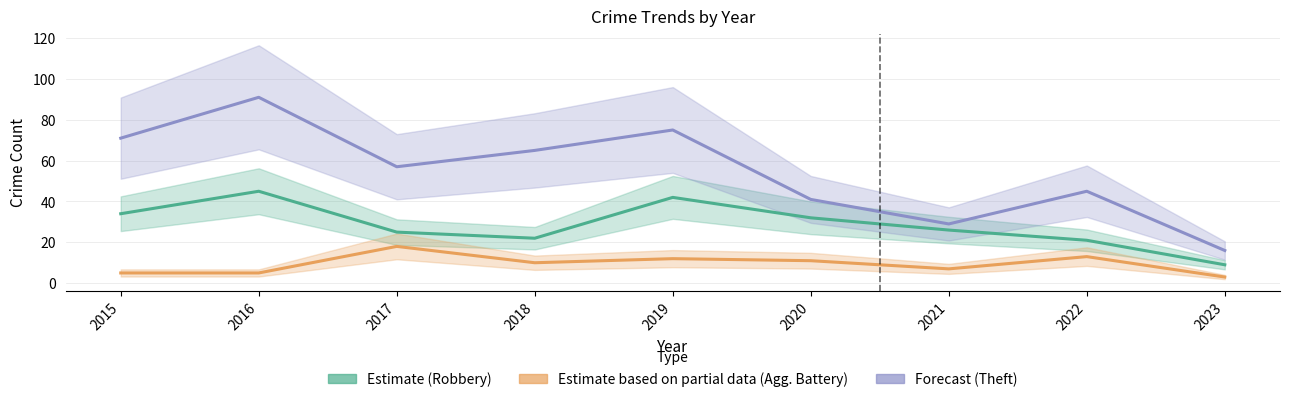

How many data points in Forecast (Theft) are less than 57?

4